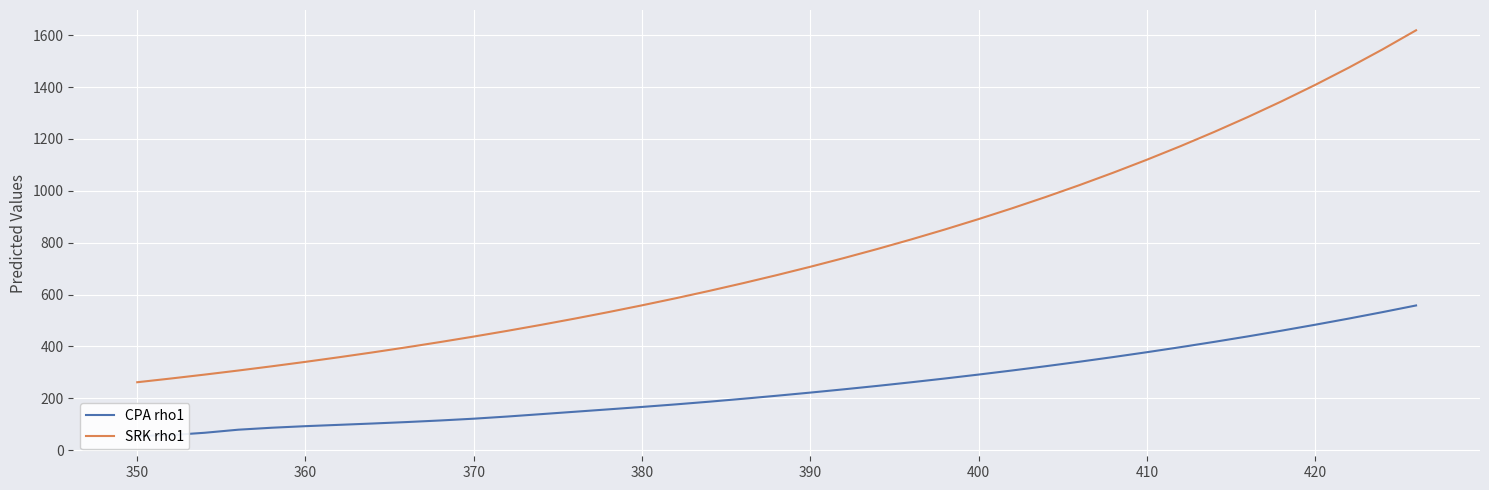

What is the highest value of the SRK rho1 series?

1618.9